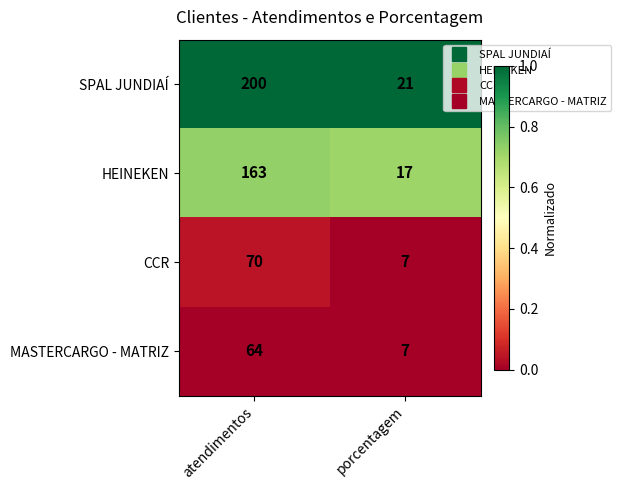

What is the sum of all HEINEKEN values?

180